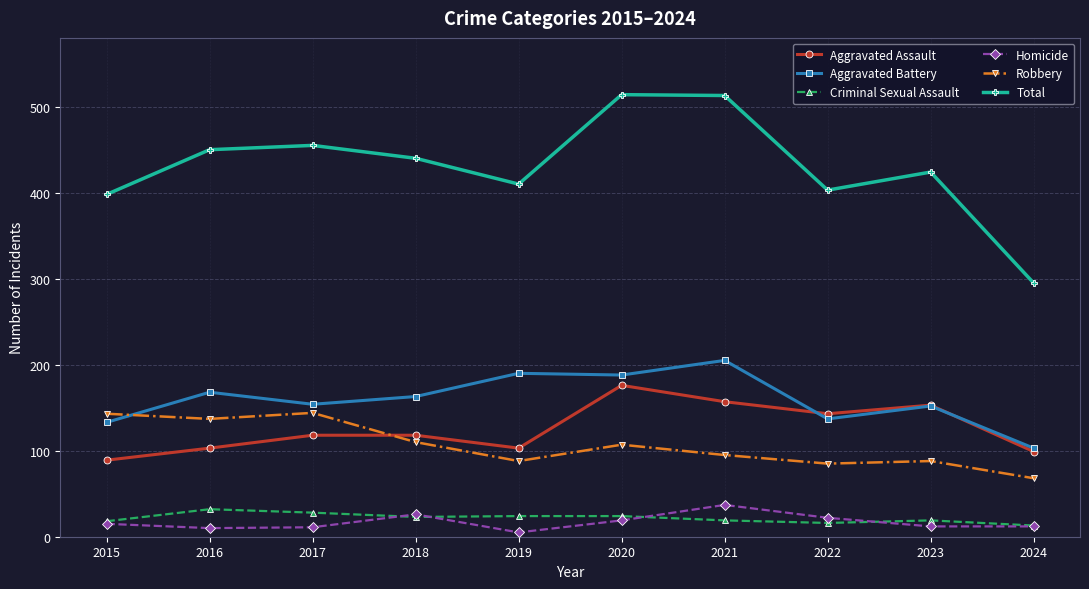

List the series in order of their peak value, highest first.

Total, Aggravated Battery, Aggravated Assault, Robbery, Homicide, Criminal Sexual Assault